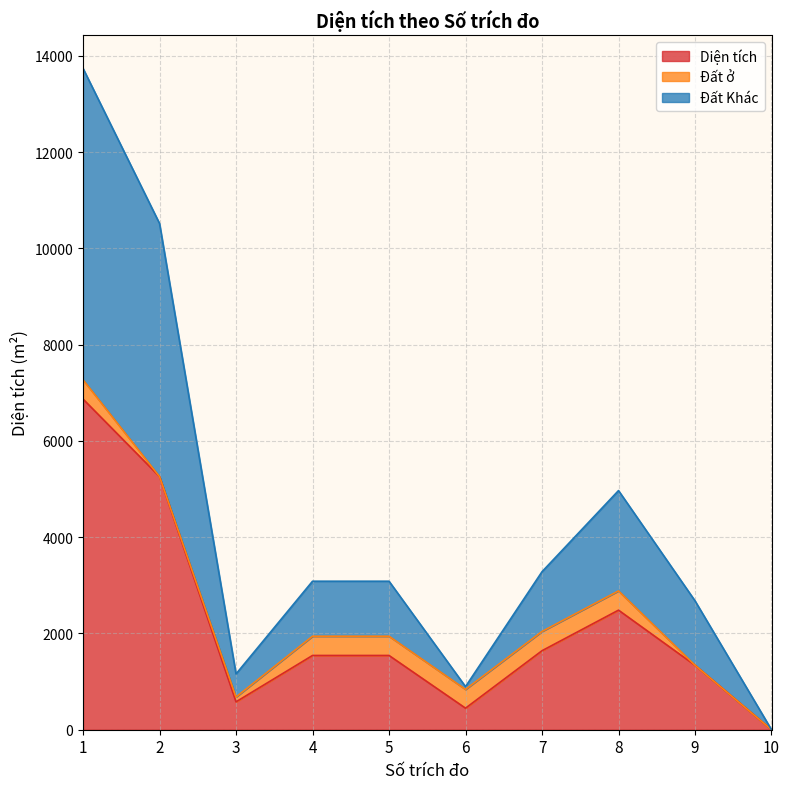

Between 5 and 8, which series saw the biggest shift?

Đất Khác